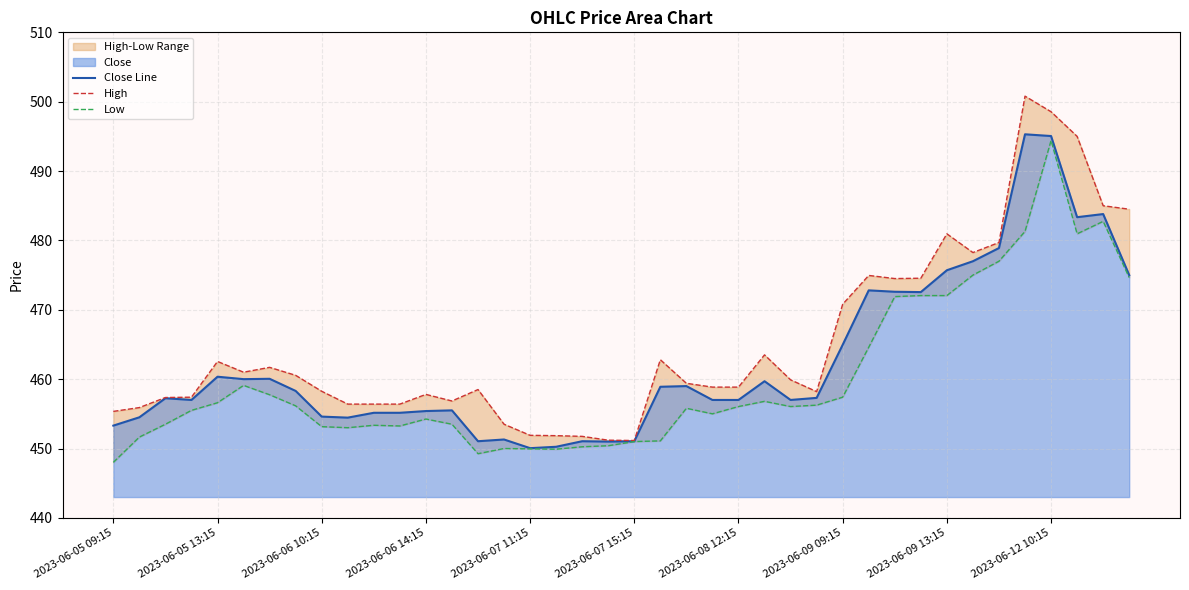

What is the lowest value of the Close Line series?

450.0